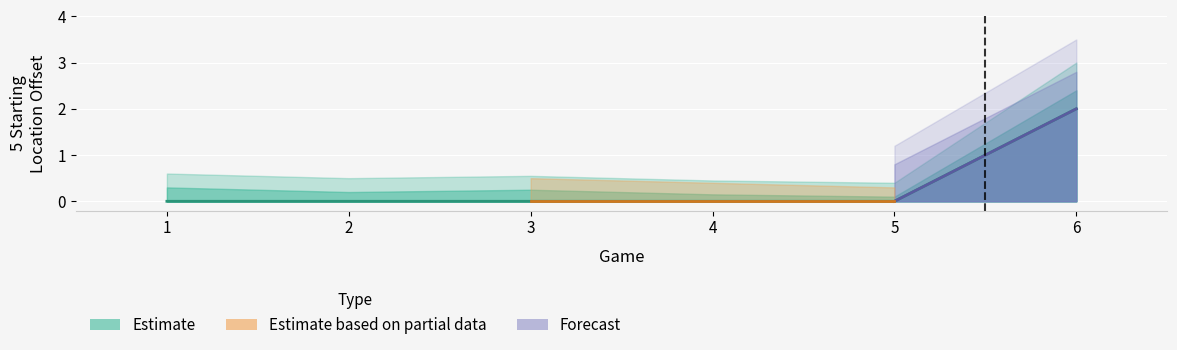

What is the sum of all values?

2